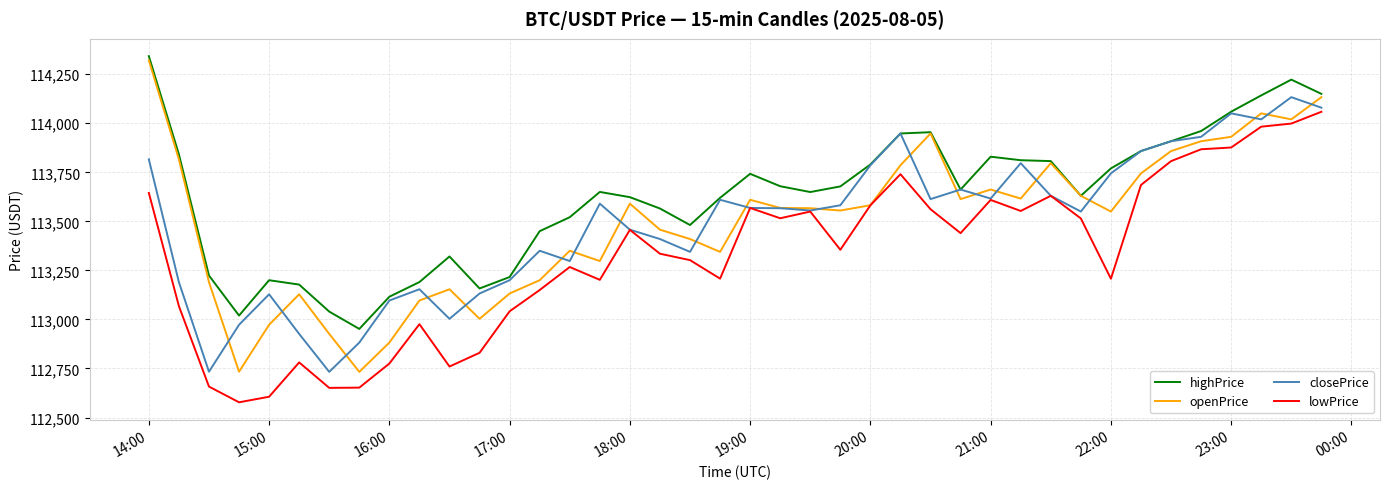

Which series has the largest total across all categories?

highPrice